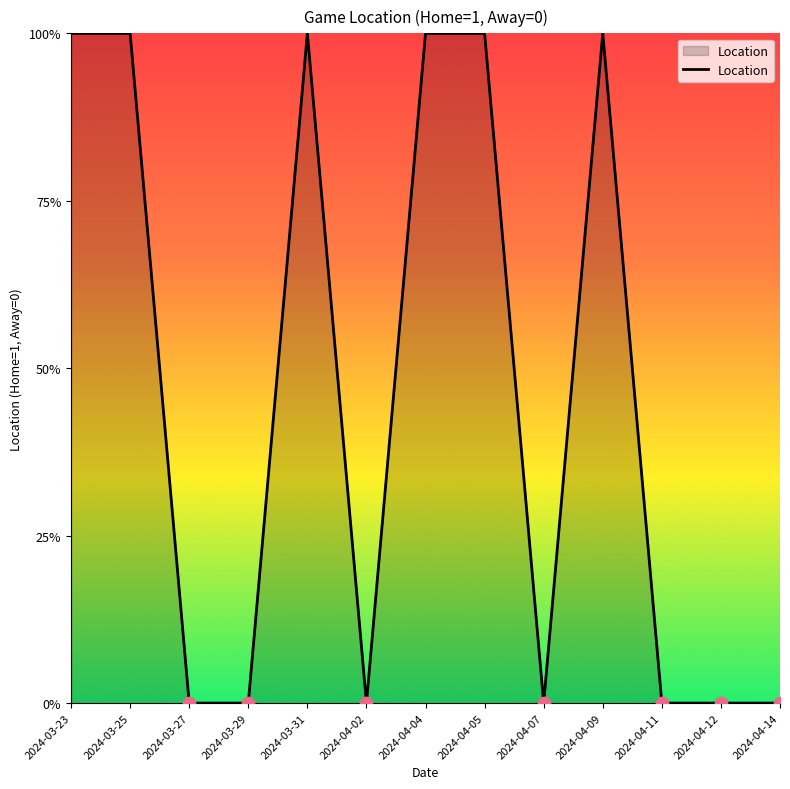

Between 2024-04-04 and 2024-03-27, which is larger?

2024-04-04